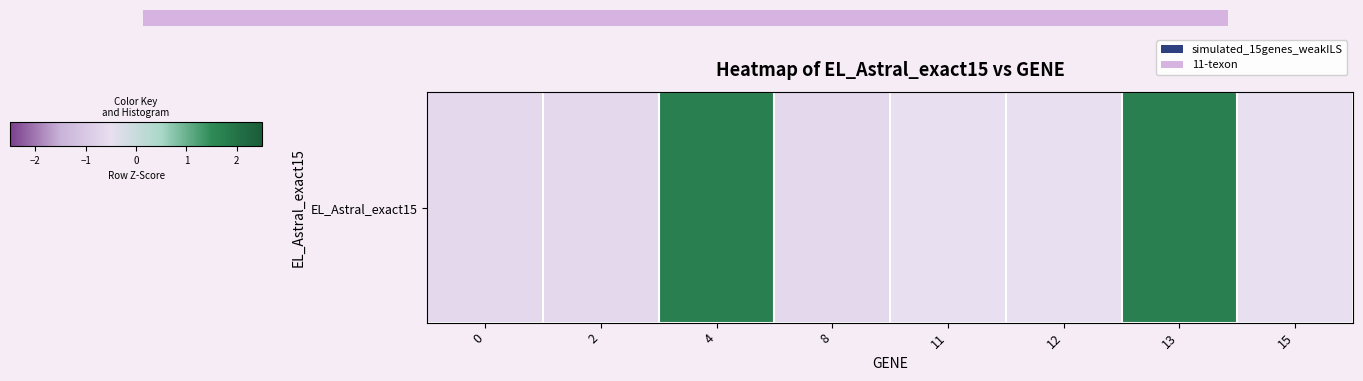

How many data points does each series have?

8